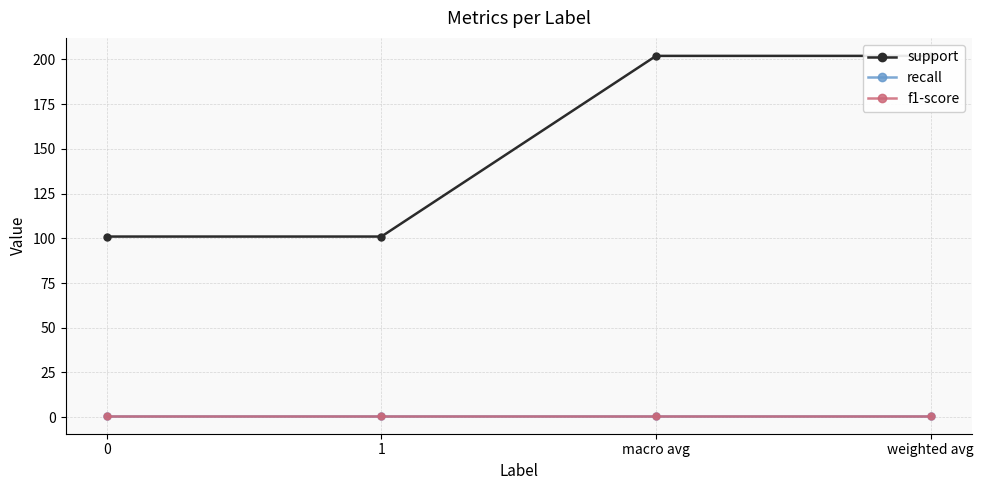

The recall series shows 0.8 at 0. True or false?

True